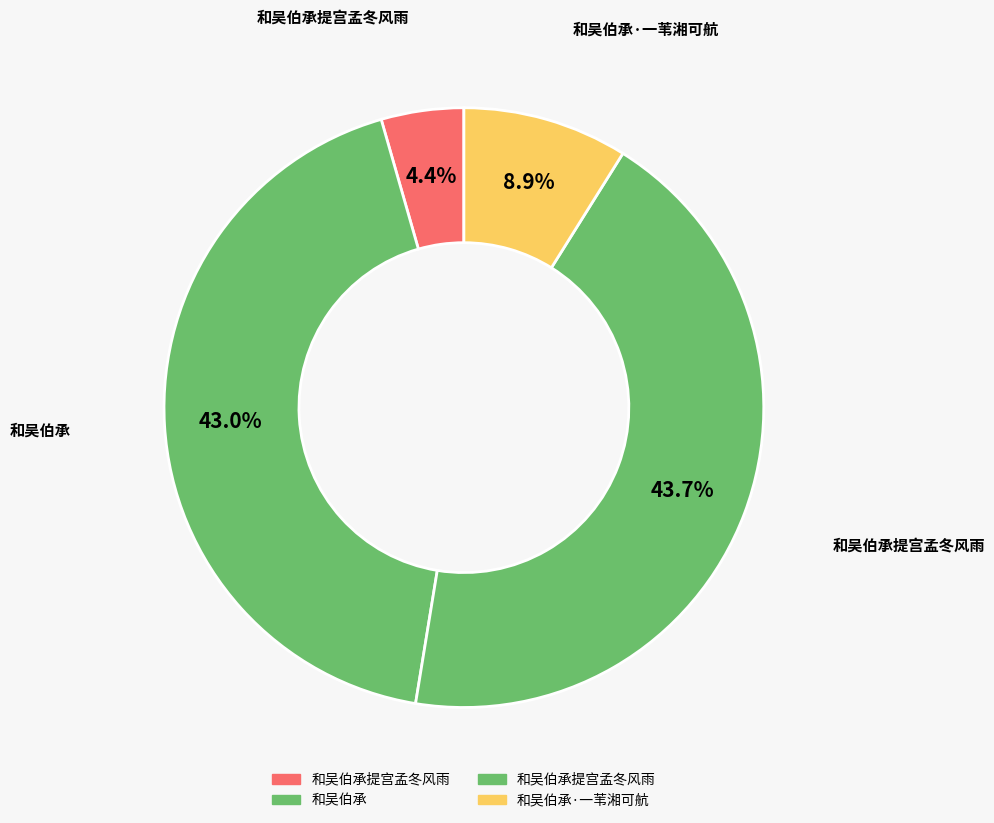

Which category has the smallest portion of the pie?

和吴伯承提宫孟冬风雨